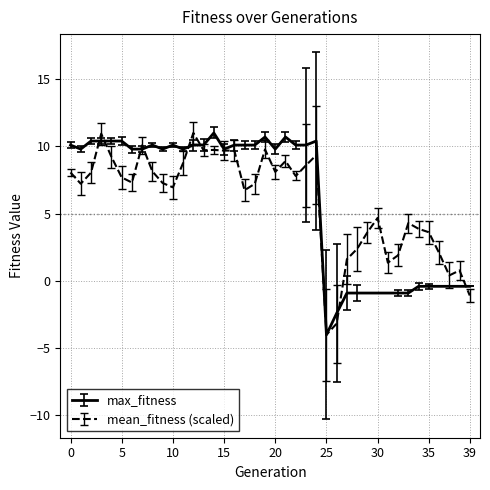

What is the lowest value of the max_fitness series?

-4.0